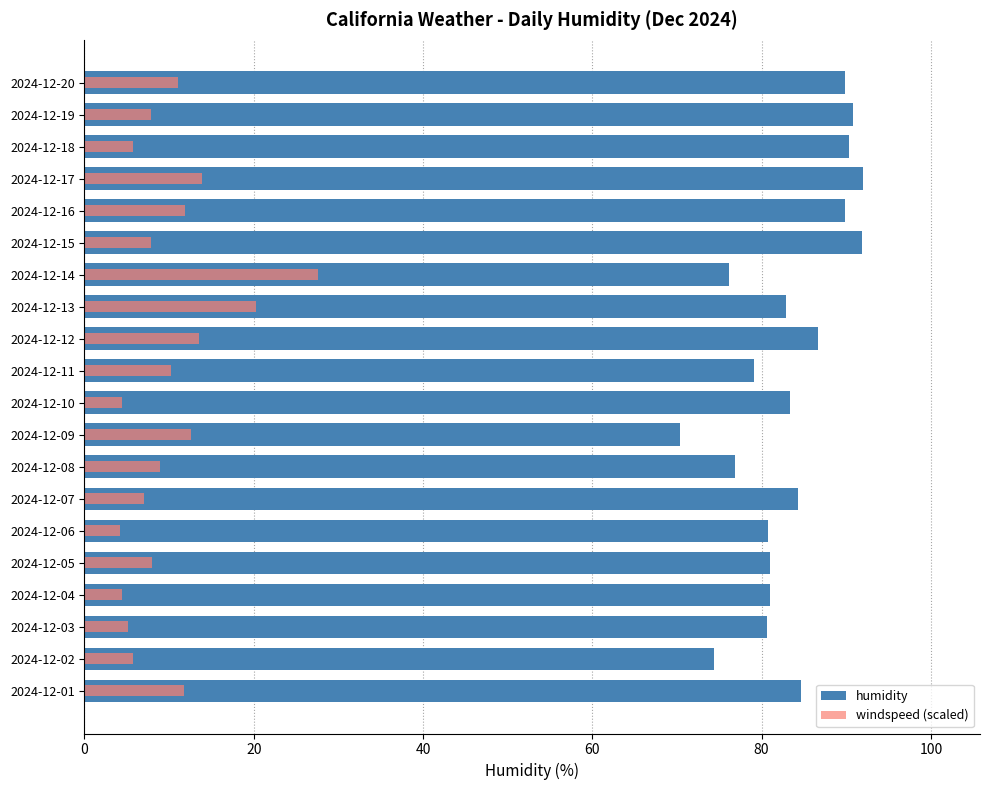

What is the maximum value shown in the chart?

92.0